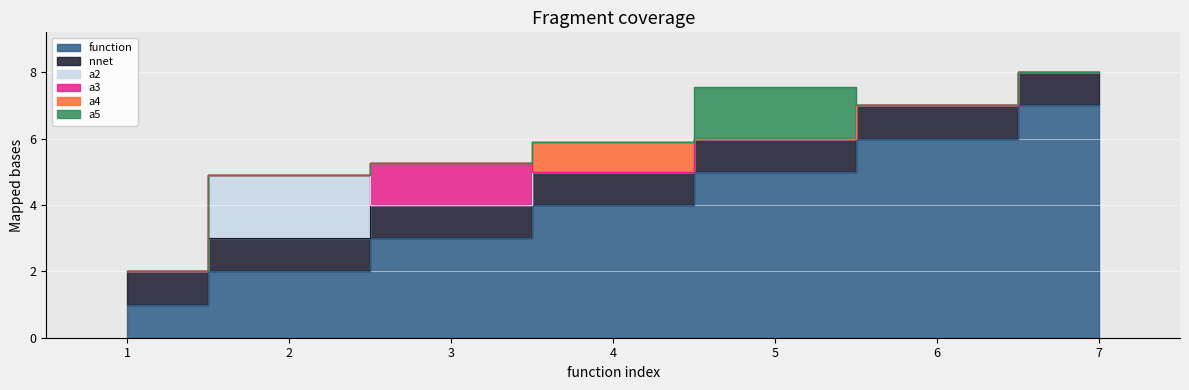

At how many categories does at least one series exceed 3?

4